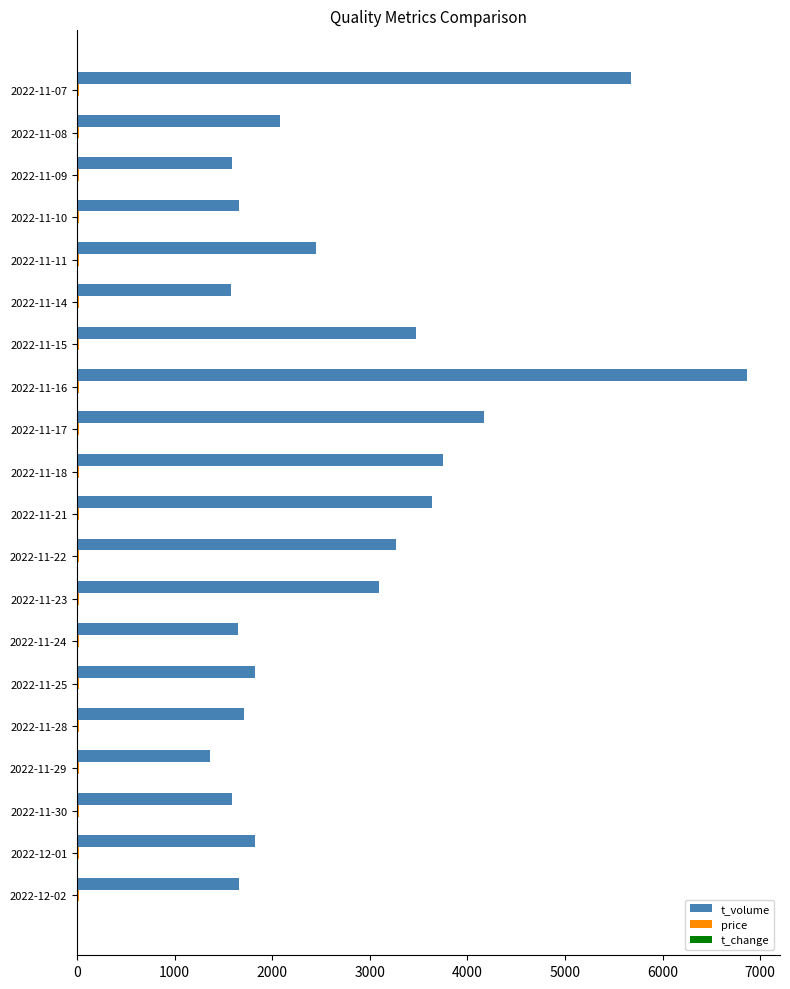

Which series changed the most between 2022-11-25 and 2022-11-21?

t_volume